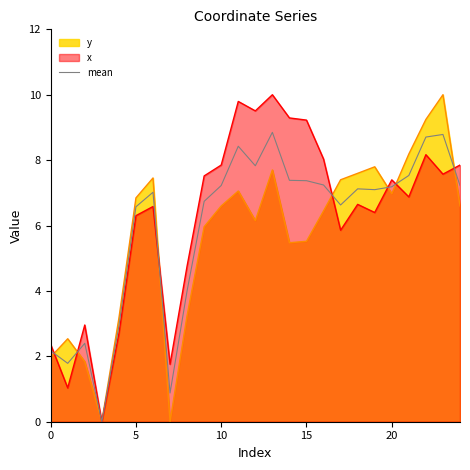

Is it true that x equals 7.8 at 10?

True